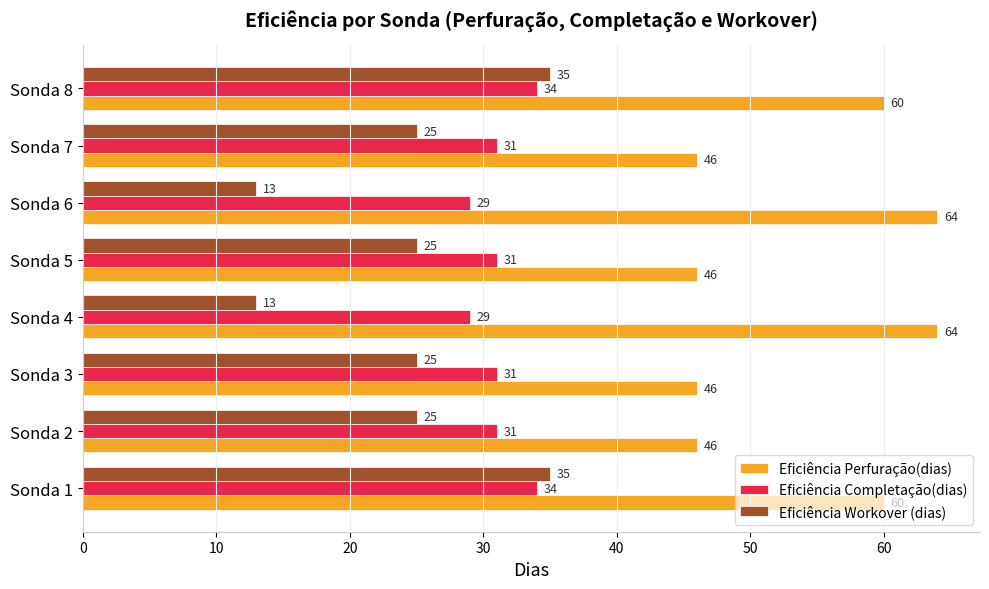

Is the value of Eficiência Workover (dias) at Sonda 2 greater than the value of Eficiência Perfuração(dias) at Sonda 2?

No